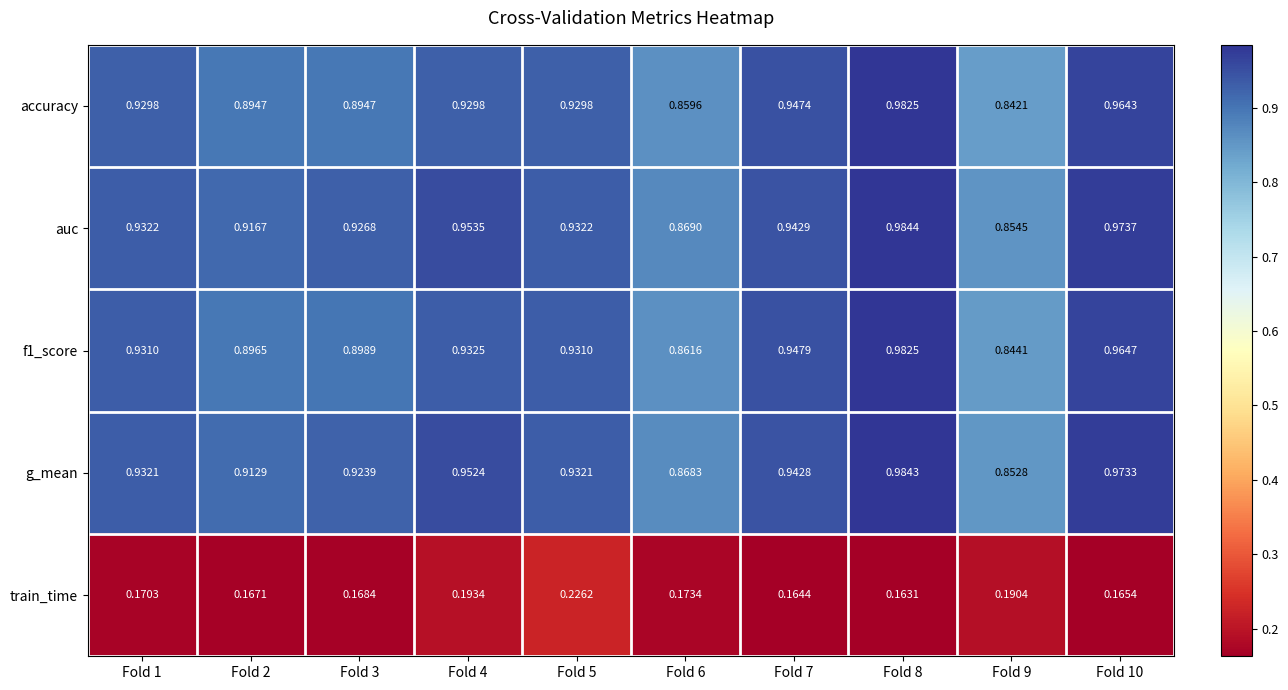

Is the value of f1_score at Fold 3 greater than the value of g_mean at Fold 4?

No